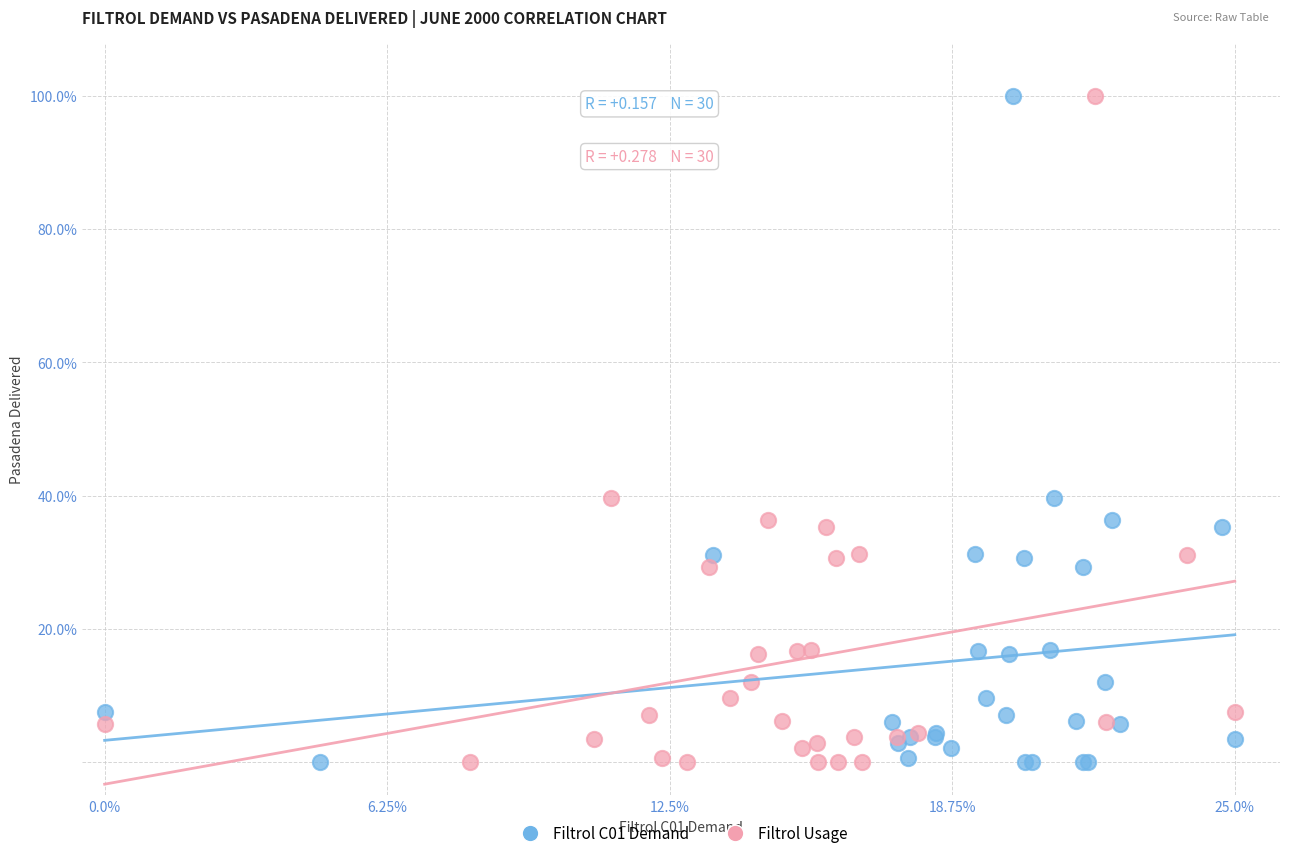

What are all the series names shown in the legend?

Filtrol C01 Demand, Filtrol Usage